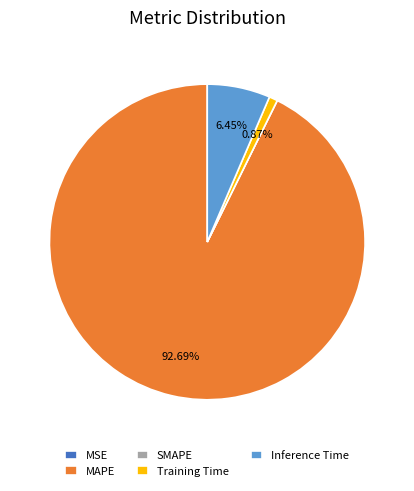

Do Inference Time and MAPE together represent more than half of the pie?

Yes